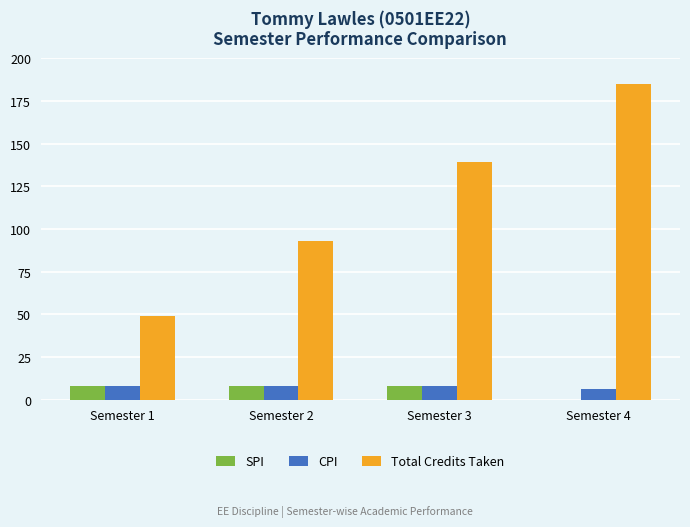

At which category is the sum across all series the highest?

Semester 4